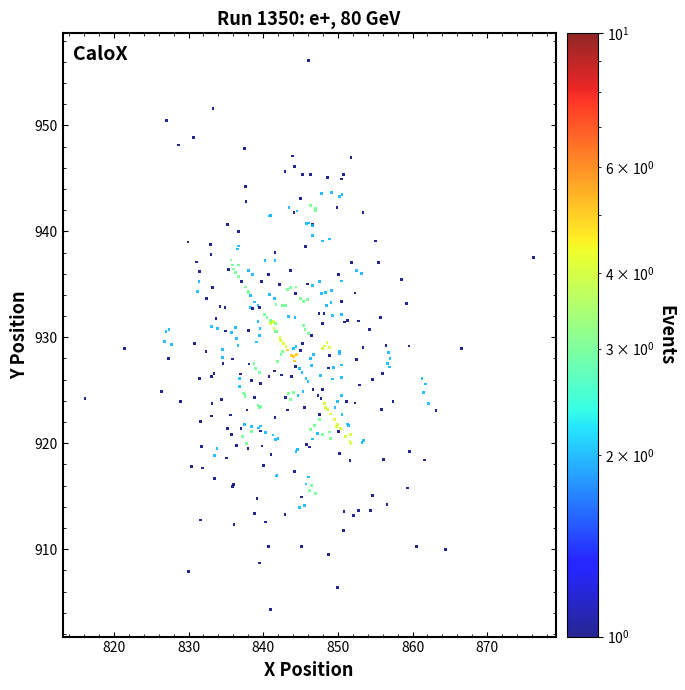

What is the range of X values (max minus min)?

60.0